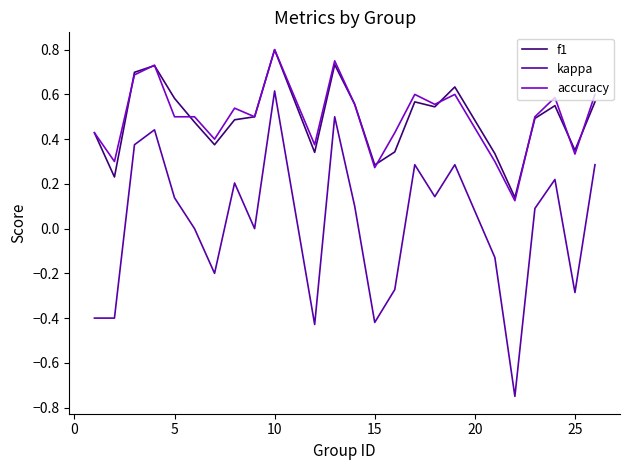

True or false: kappa and accuracy cross at least once.

False